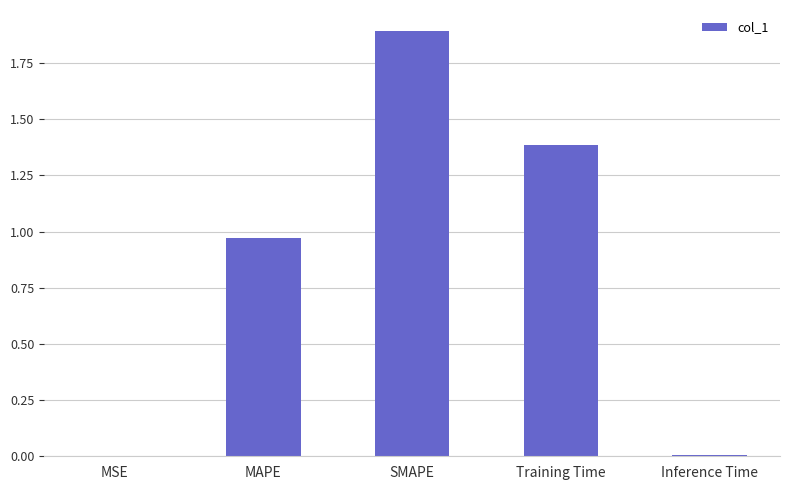

What is the change in value from SMAPE to Inference Time?

-1.9